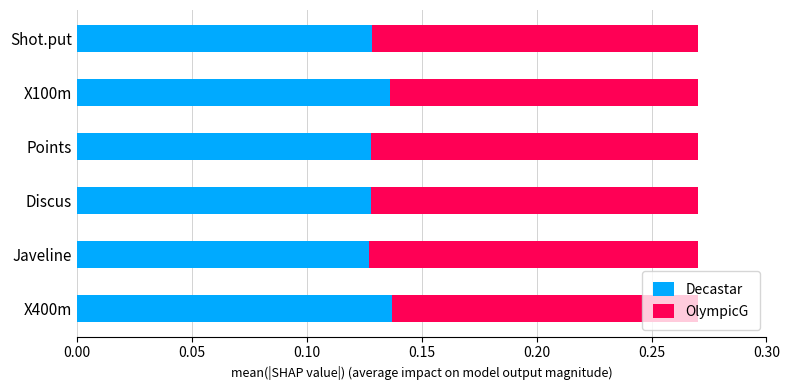

How many Decastar values are between 0 and 1?

6